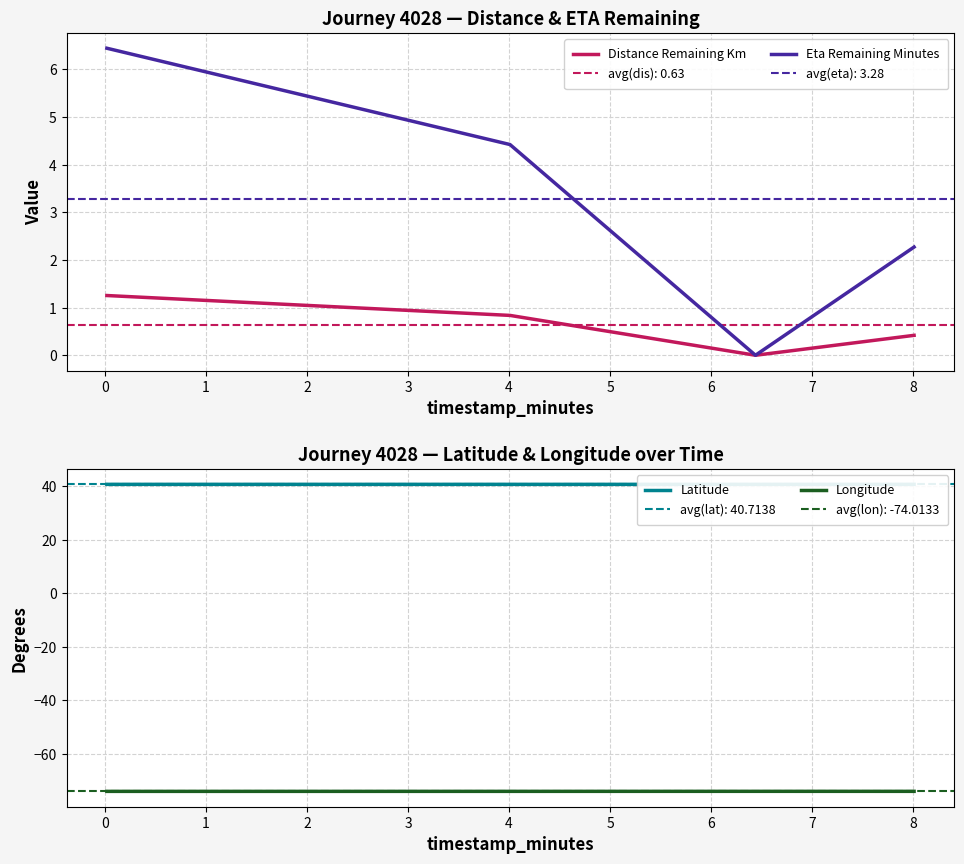

What is the smallest value displayed?

-74.0